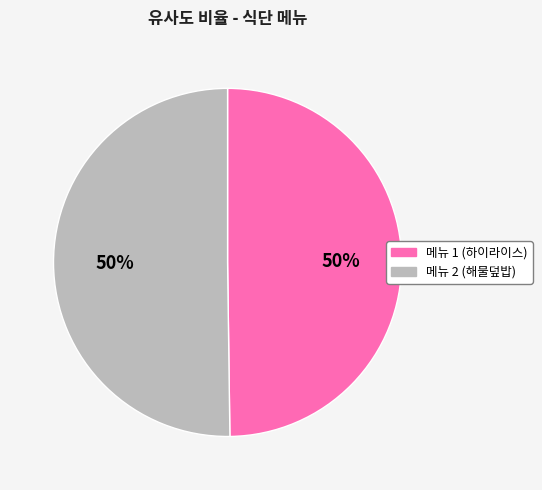

To the nearest percent, what is the average slice percentage?

50%